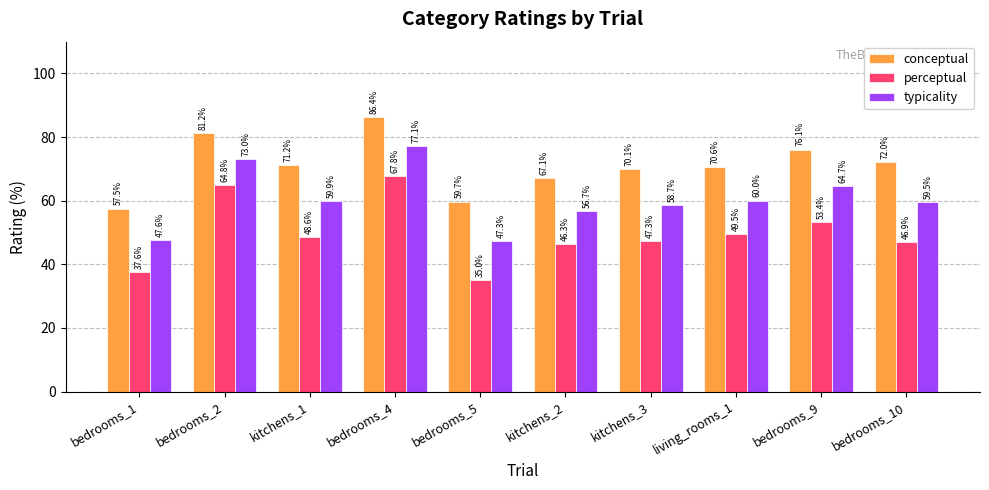

Where does the conceptual series first go above 71?

bedrooms_2